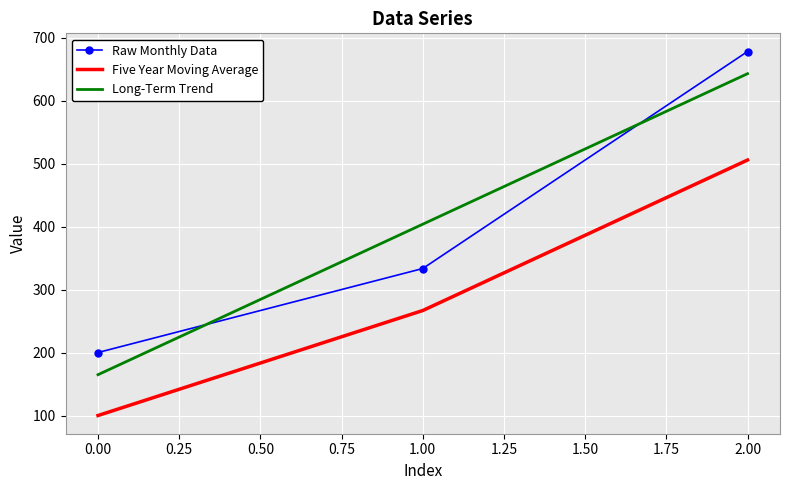

At which category is the sum across all series the highest?

2.00